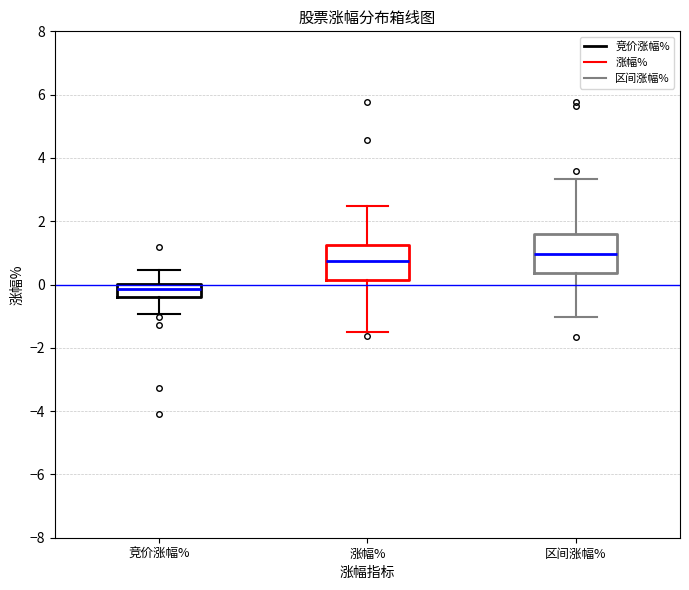

Reading left to right, transcribe this box plot: for each box, give where its median line is, the range the box spans, and where its two whiskers end, as read against the y-axis. The values are not printed on the chart, so give them approximately, as read against the axis.

竞价涨幅%: median -0.2, box -0.4 to 0.0, whiskers -1.0 to 0.4
涨幅%: median 0.8, box 0.2 to 1.2, whiskers -1.4 to 2.4
区间涨幅%: median 1.0, box 0.4 to 1.6, whiskers -1.0 to 3.4